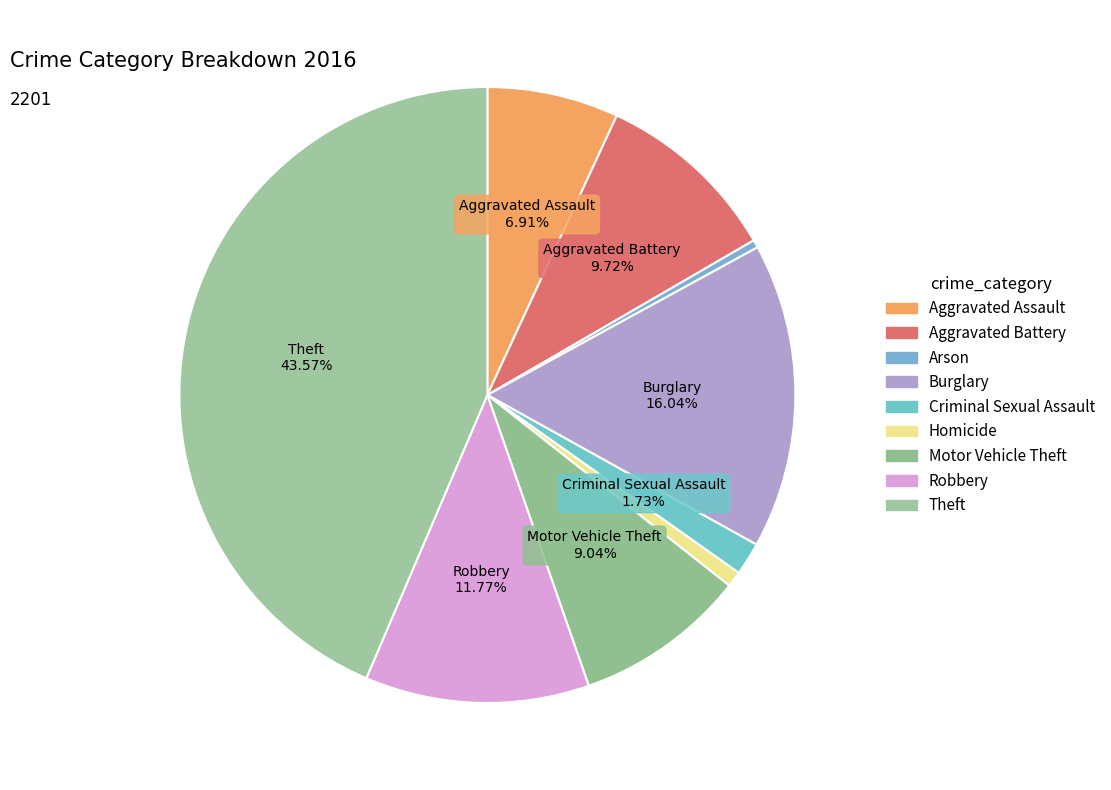

What is the change in value from Aggravated Battery to Criminal Sexual Assault?

-176